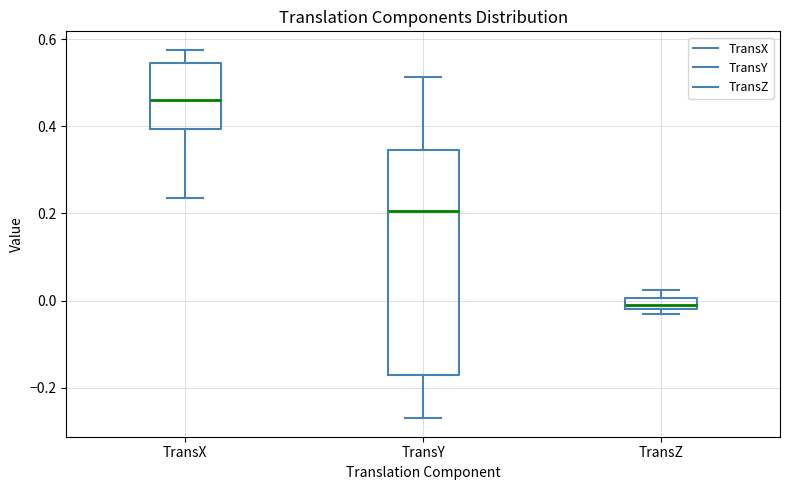

Which box has the lowest median line?

TransZ